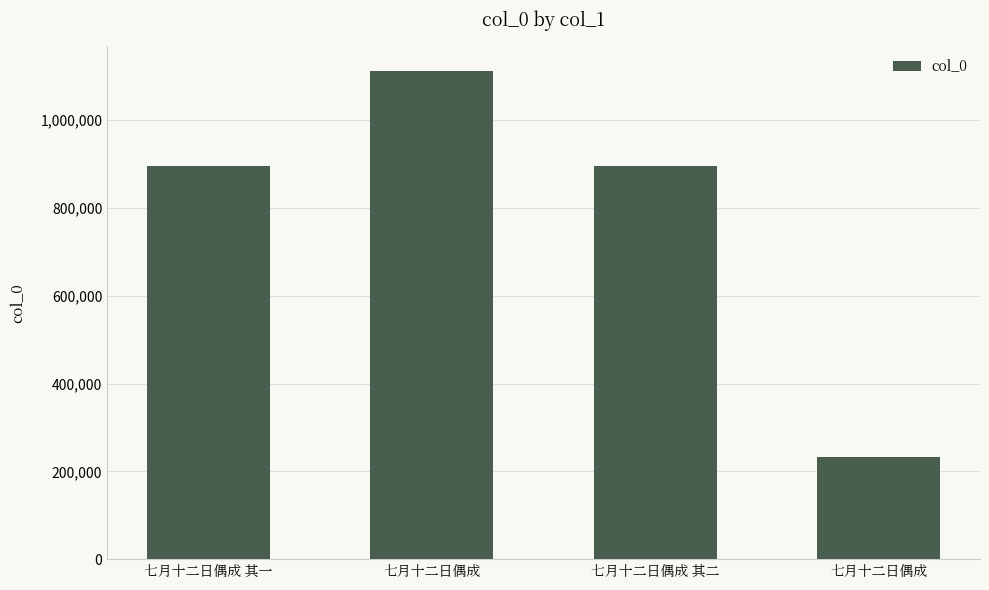

Are the bars horizontal?

No